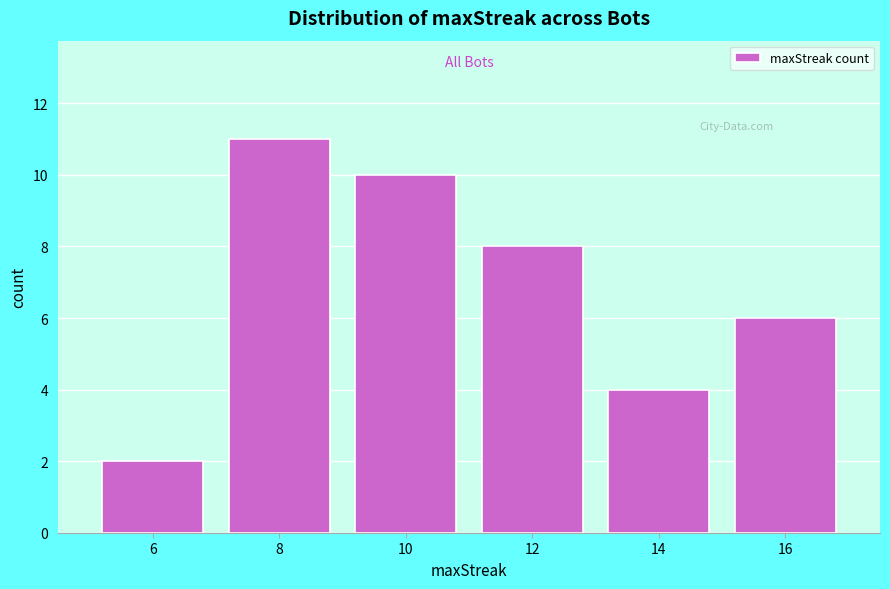

Reading right to left, transcribe all the data shown in this chart.

6	4	8	10	11	2